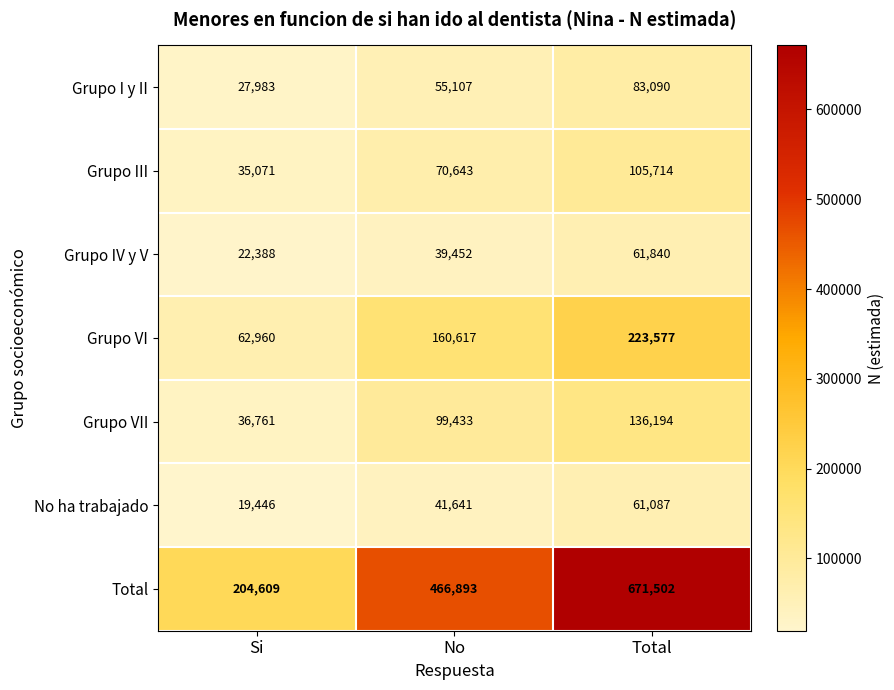

Reading right to left, extract all data points from this chart.

Grupo I y II: Total=83090	No=55107	Si=27983
Grupo III: Total=105714	No=70643	Si=35071
Grupo IV y V: Total=61840	No=39452	Si=22388
Grupo VI: Total=223577	No=160617	Si=62960
Grupo VII: Total=136194	No=99433	Si=36761
No ha trabajado: Total=61087	No=41641	Si=19446
Total: Total=671502	No=466893	Si=204609